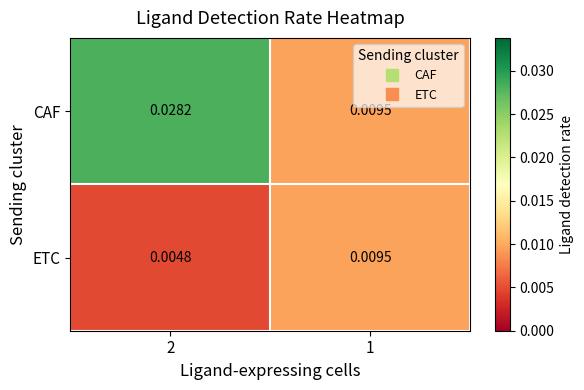

List the series in order of their overall mean, highest first.

CAF, ETC